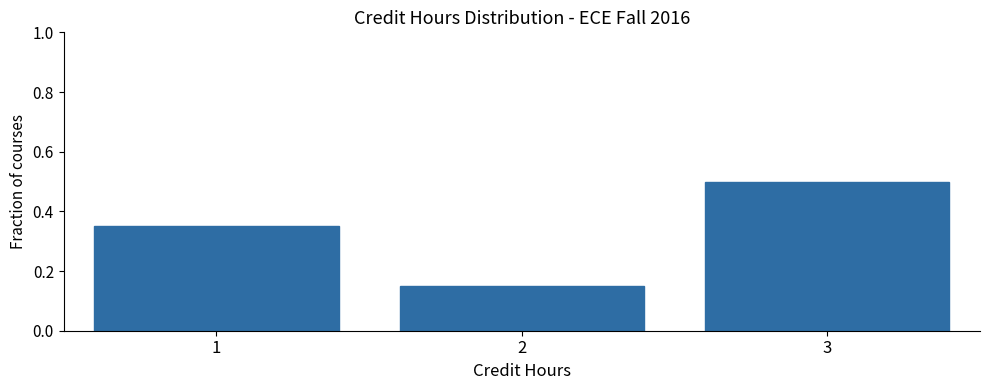

Over which range of the x-axis is the bar tallest?

2.5 to 3.5